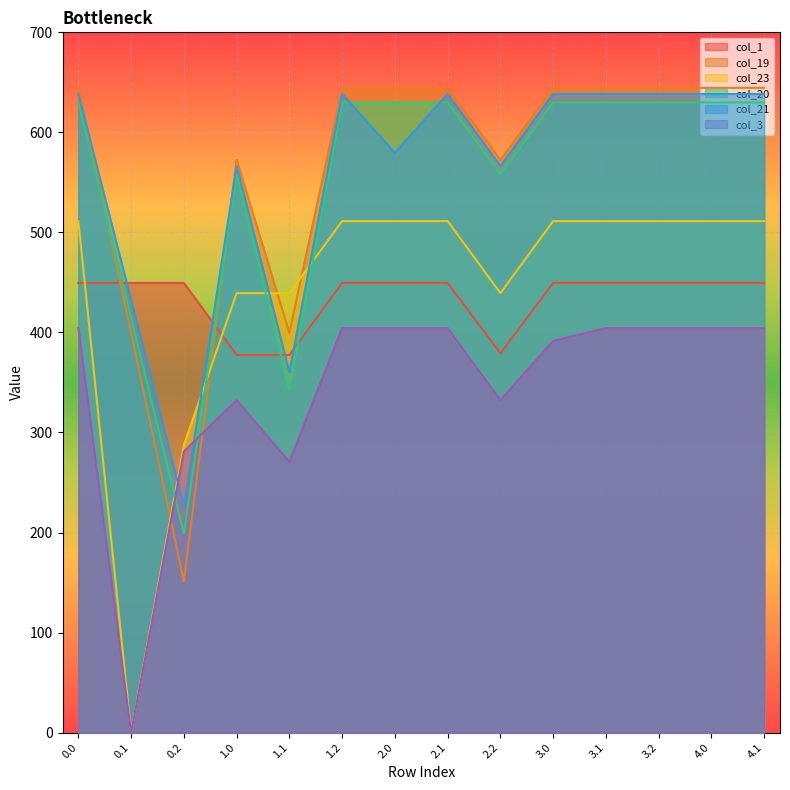

True or false: col_3 has more than 2 interior local peaks.

False